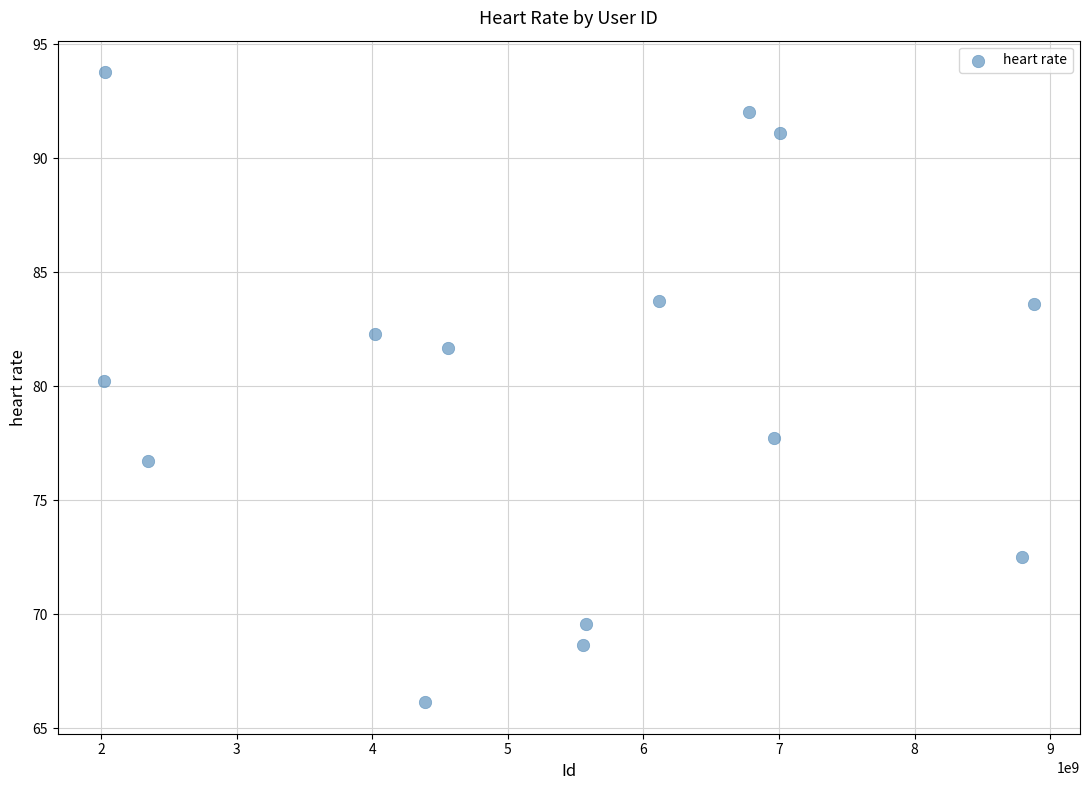

What is the range of Y values (max minus min)?

27.6